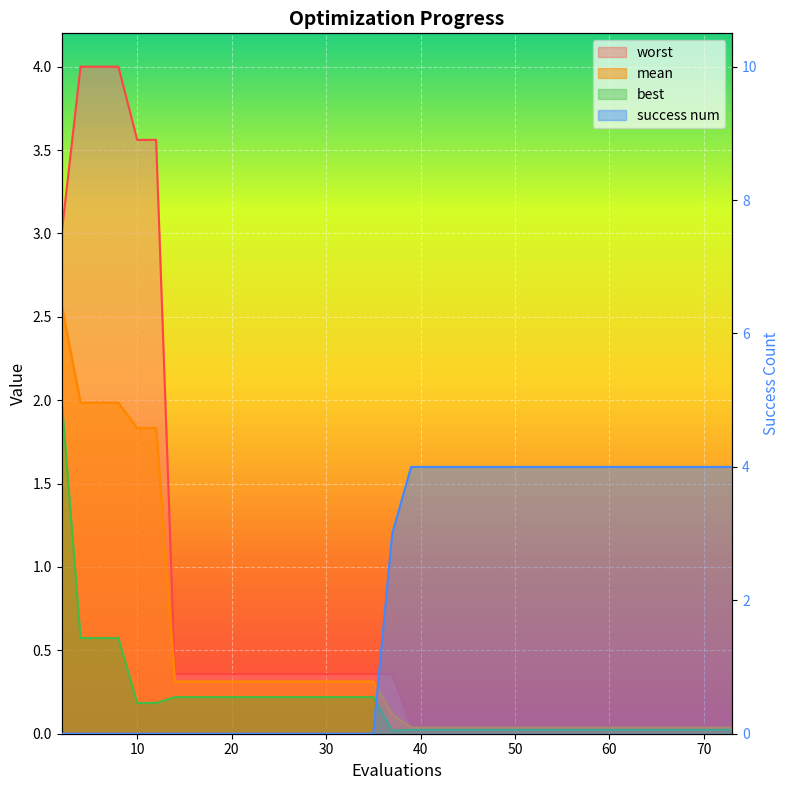

List the series in order of their peak value, highest first.

success num, worst, mean, best